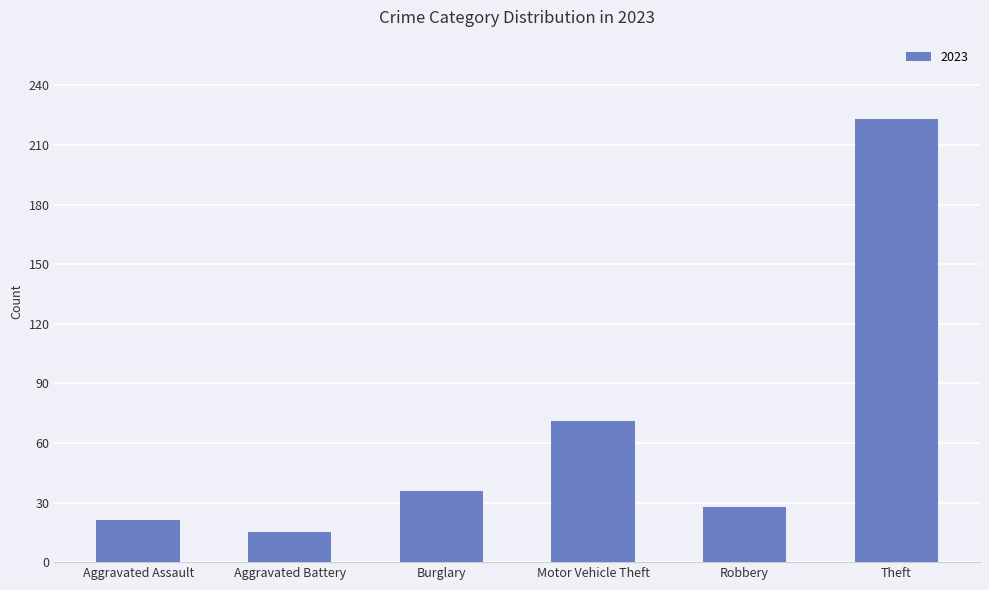

How many bars are there in total?

6